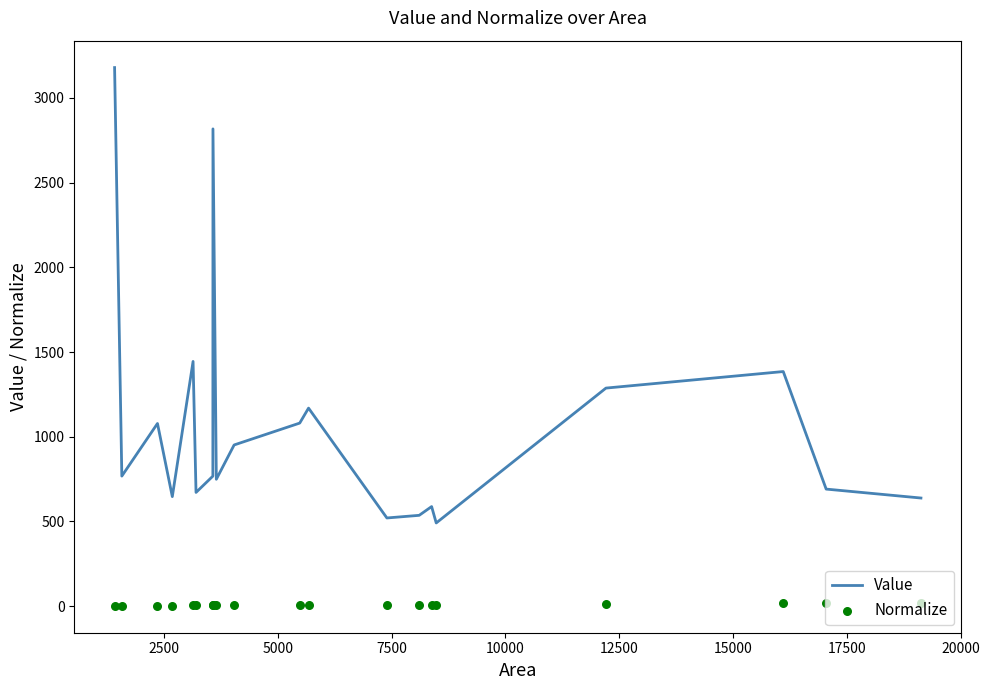

Which series reaches the minimum Y coordinate?

Normalize